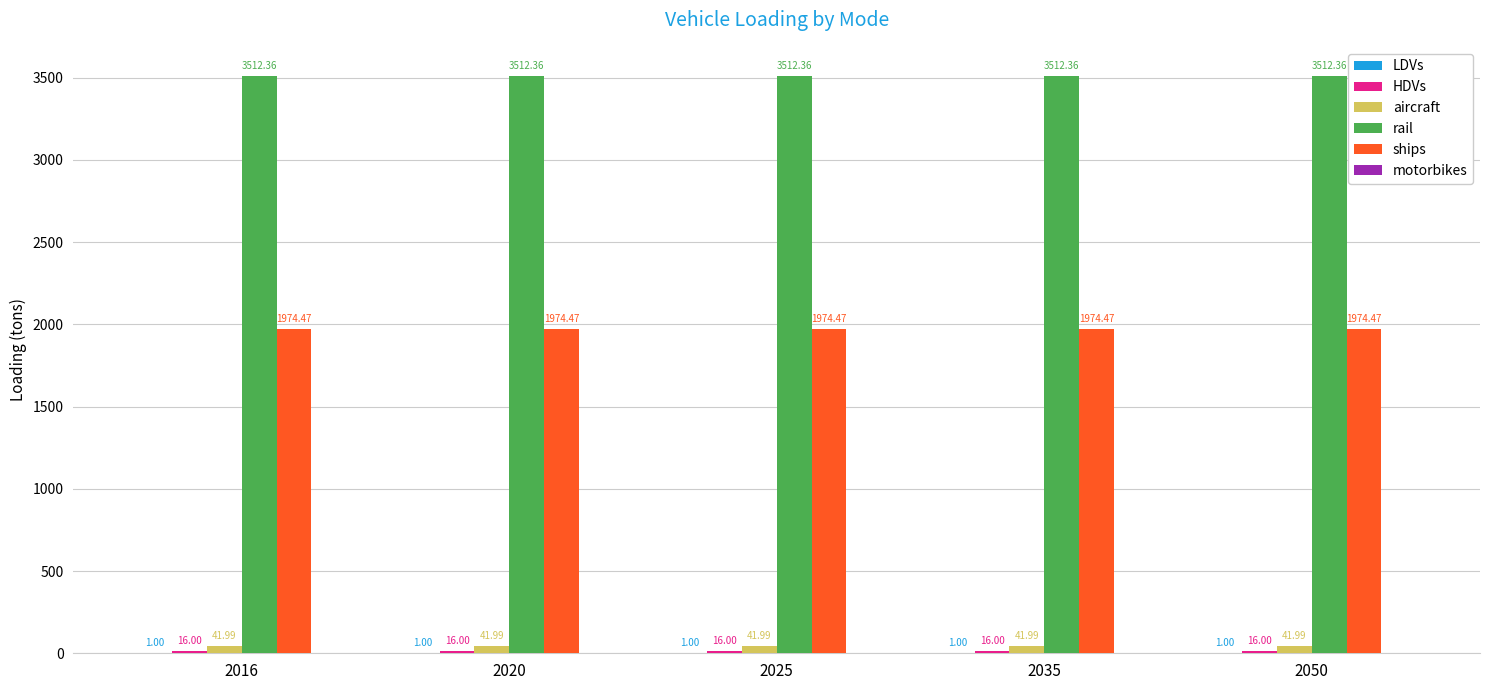

The ships series shows 529.4 at 2025. True or false?

False